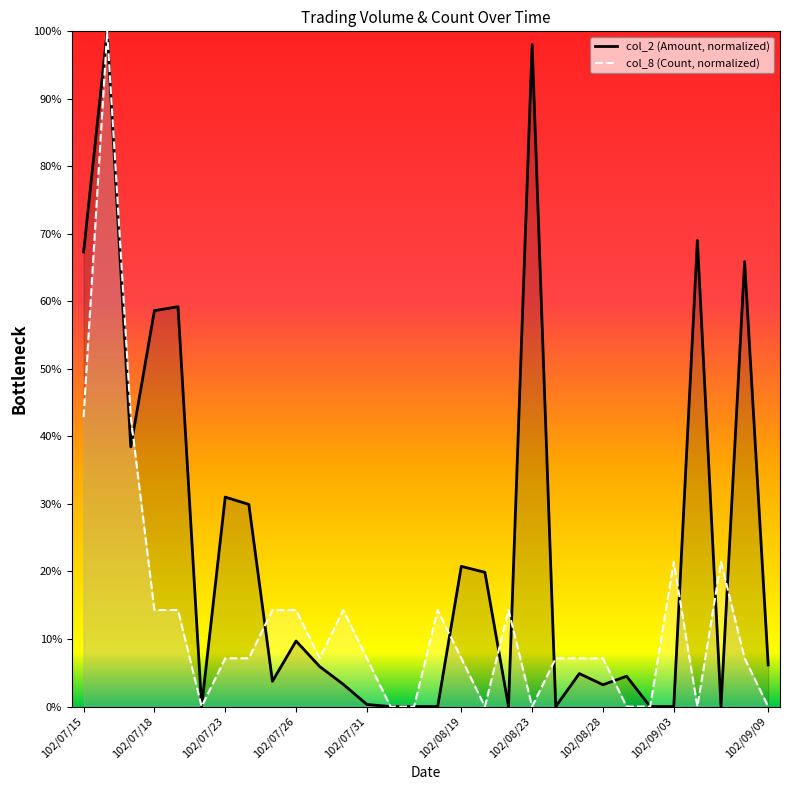

In col_2 (Amount), how many points are higher than both neighbors (excluding endpoints)?

10